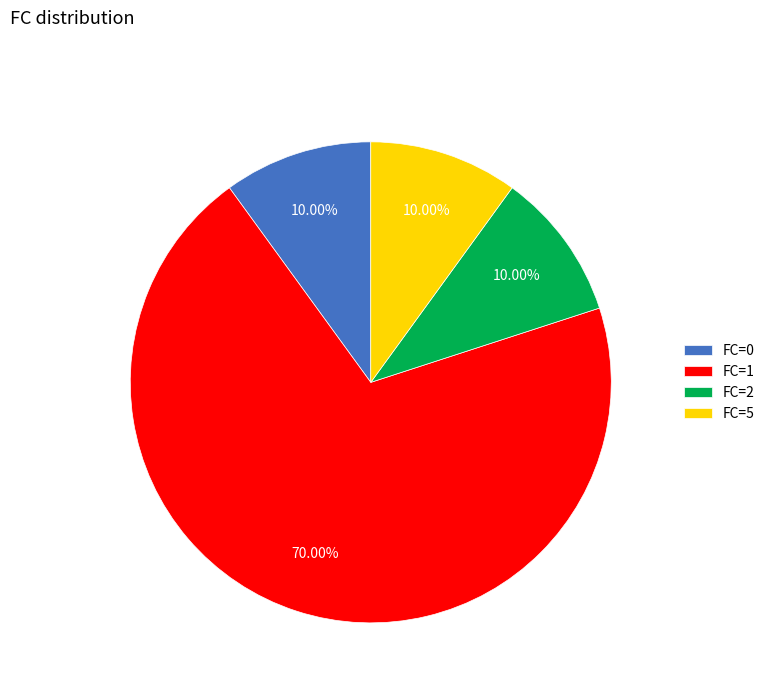

Which has a higher value, FC=1 or FC=2?

FC=1